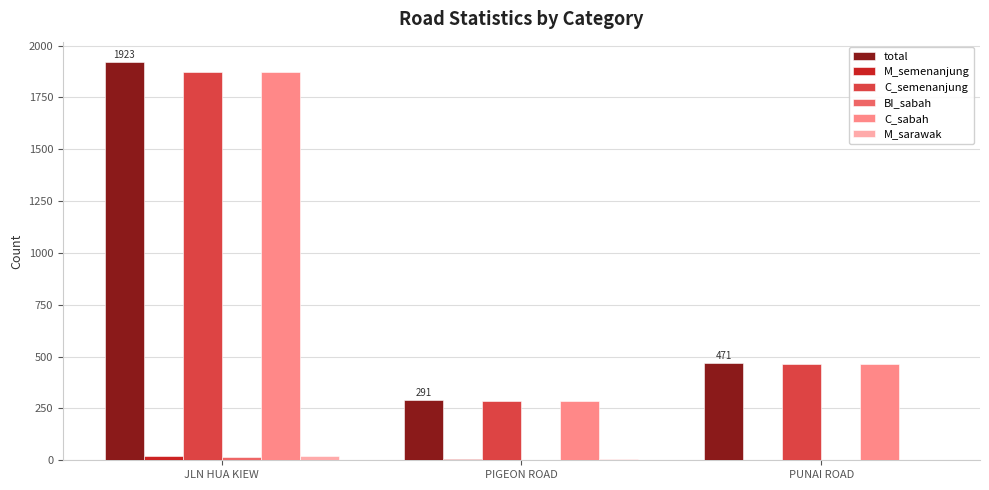

Count the number of data series in this chart.

6